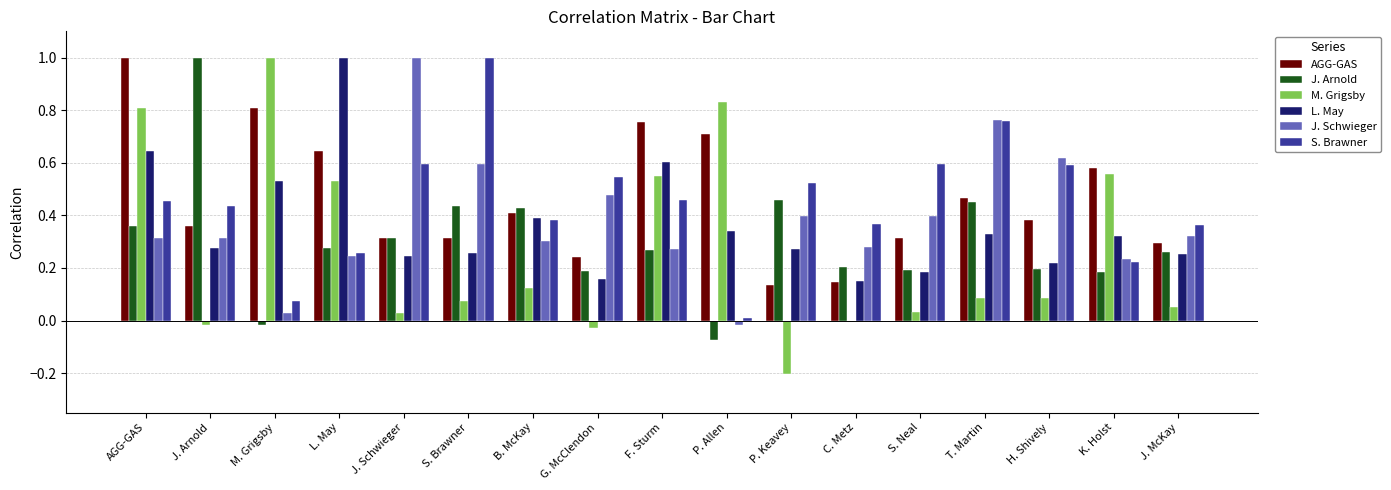

The J. Schwieger series shows 0.0 at M. Grigsby. True or false?

True